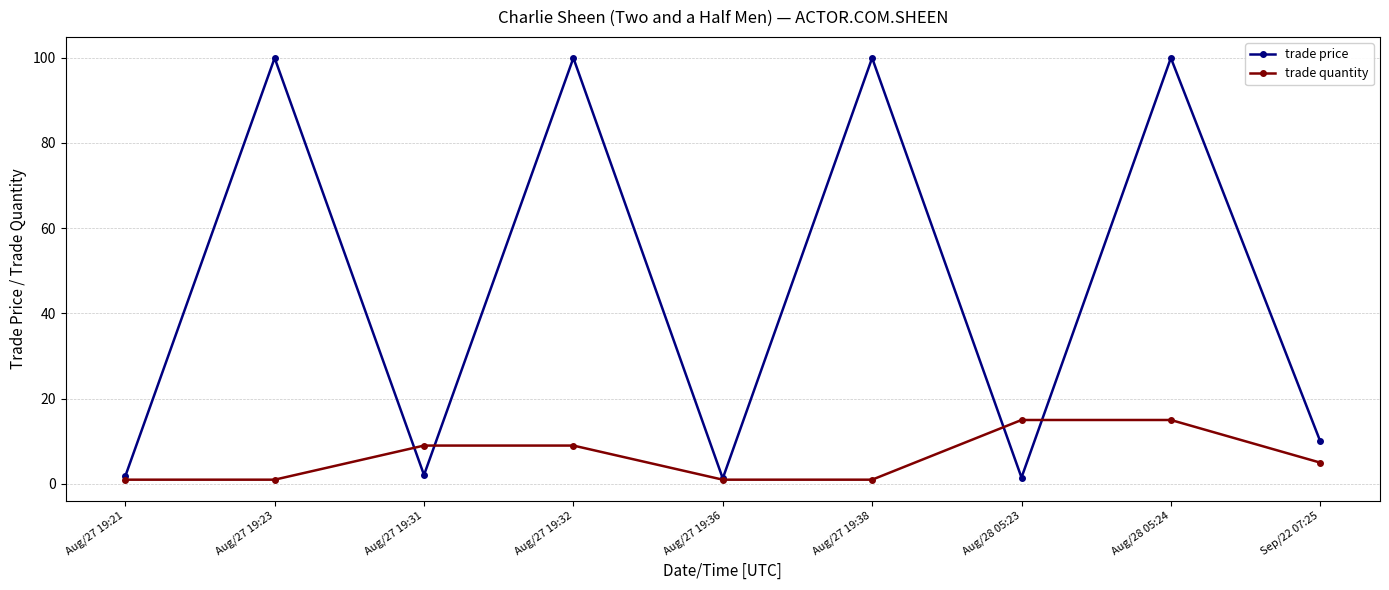

How many lines are shown in the chart?

2